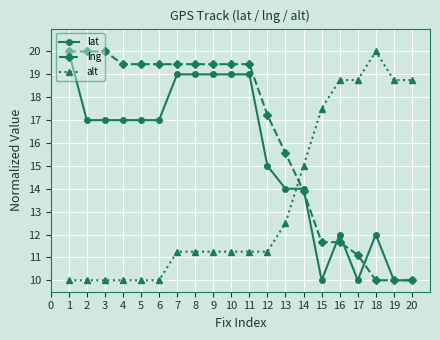

What is the difference between the highest and lowest values at 5?

9.4